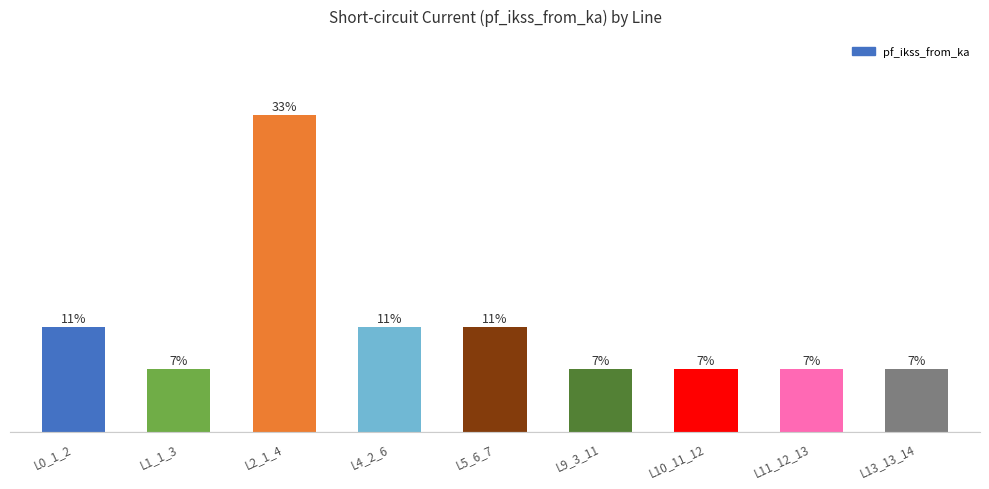

At which category does the chart reach its peak across all series?

L2_1_4